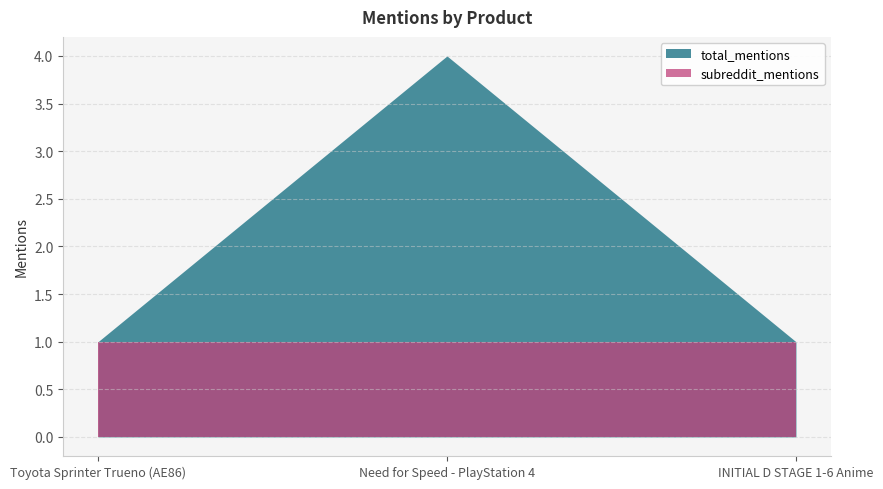

What is the greatest value displayed?

4